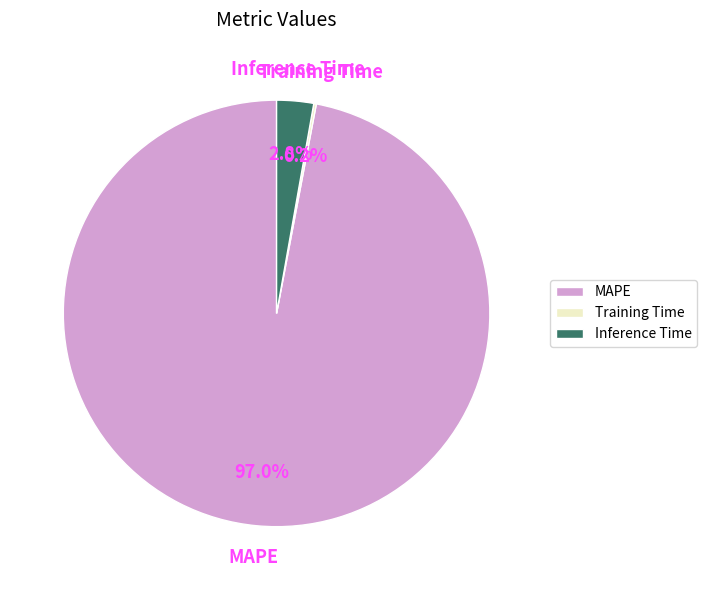

Is there a majority slice in this chart?

Yes